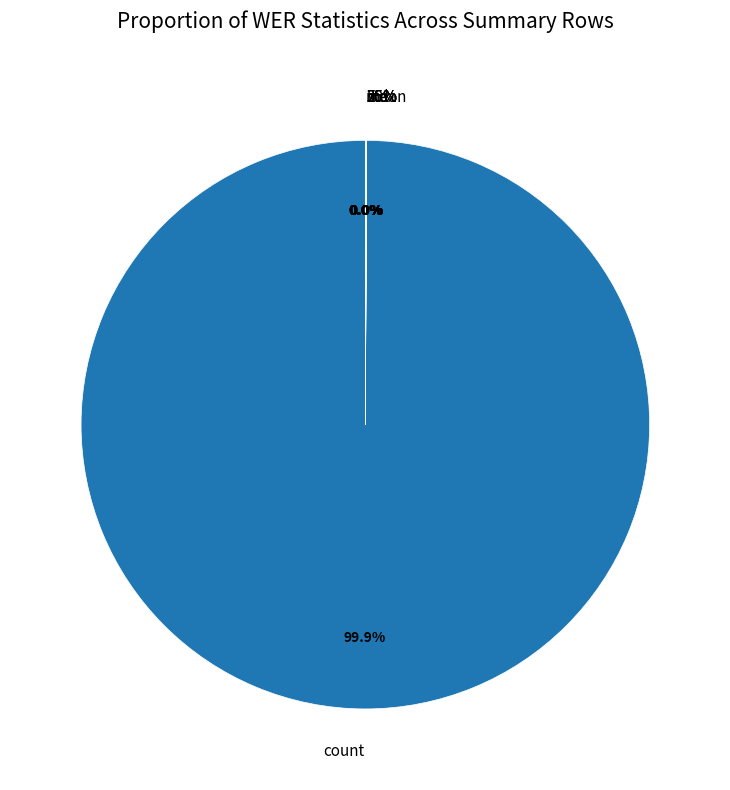

Is it true that max is 1% of the pie?

False